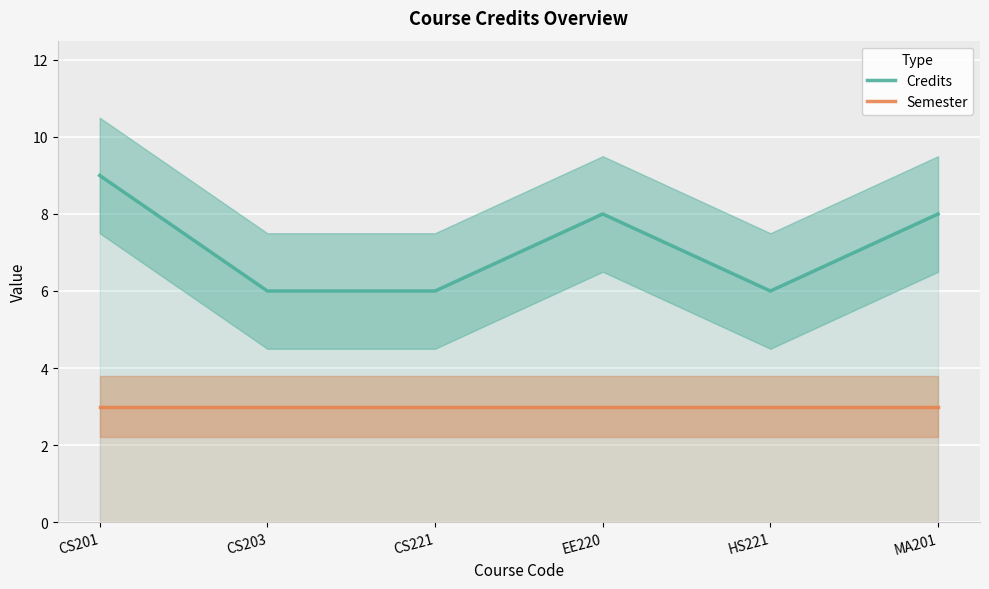

Between CS221 and CS201, which is larger?

CS201